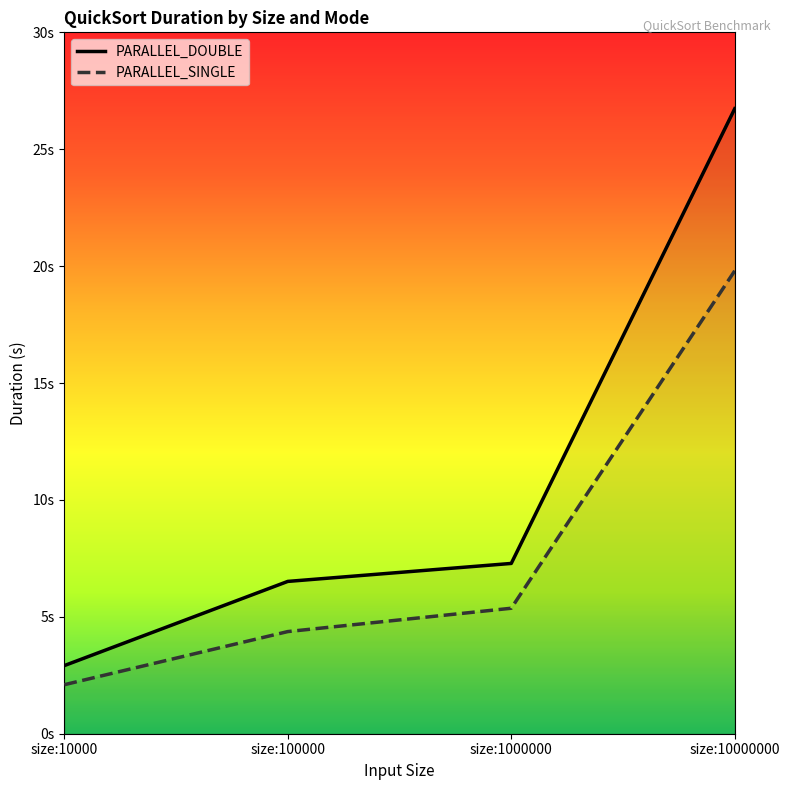

What is the minimum value shown in the chart?

2.1